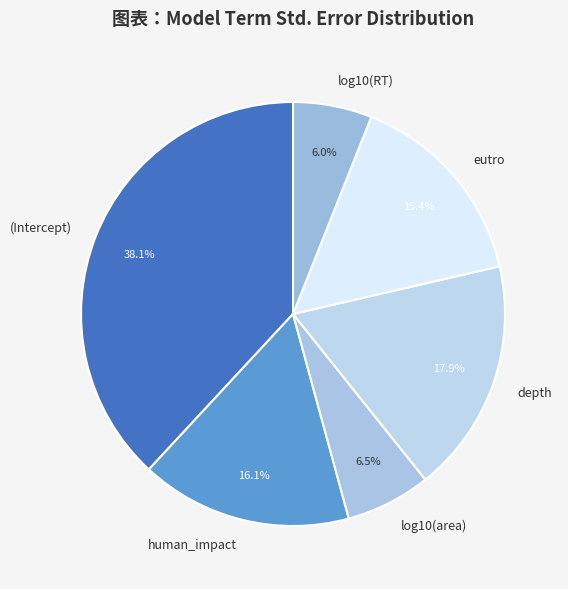

What percentage is NOT represented by log10(RT)?

94.0%